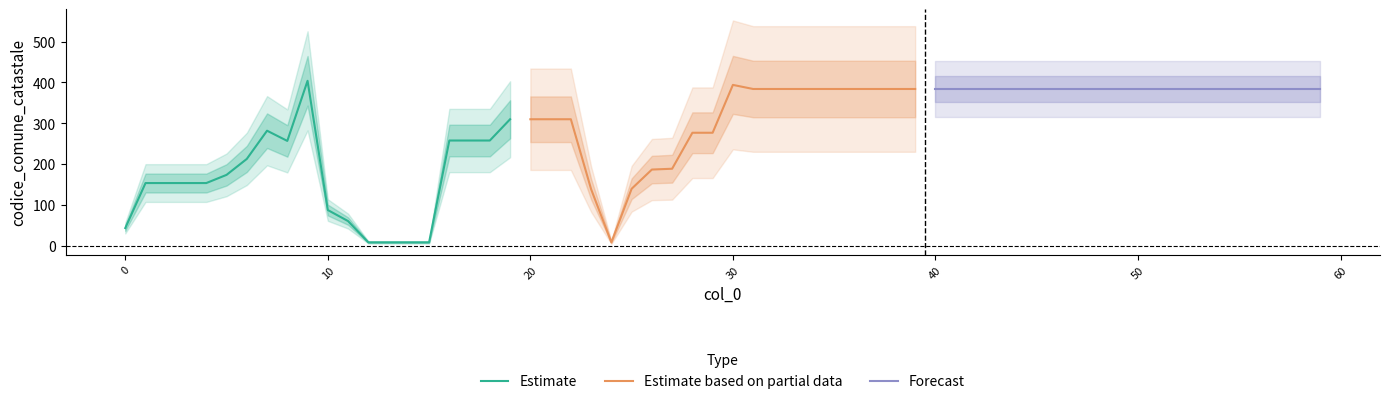

Is it true that Forecast equals 245 at 40?

False